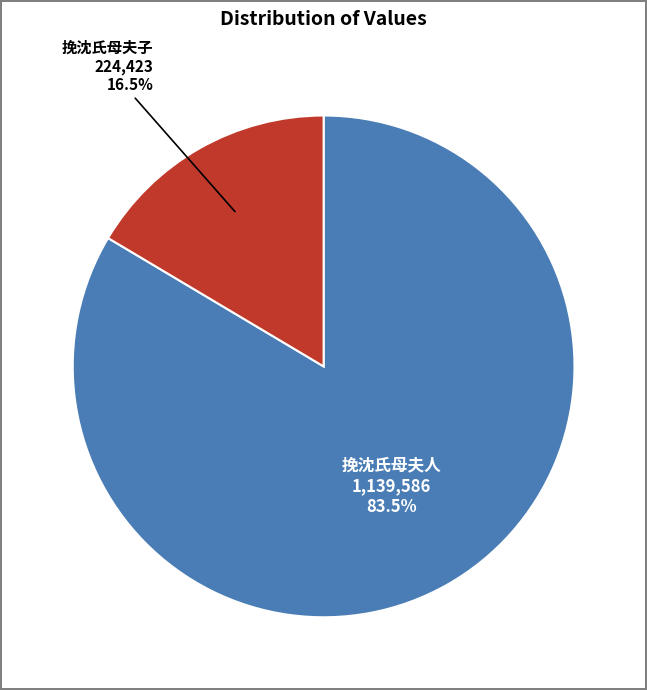

Which slice is the smallest?

挽沈氏母夫子